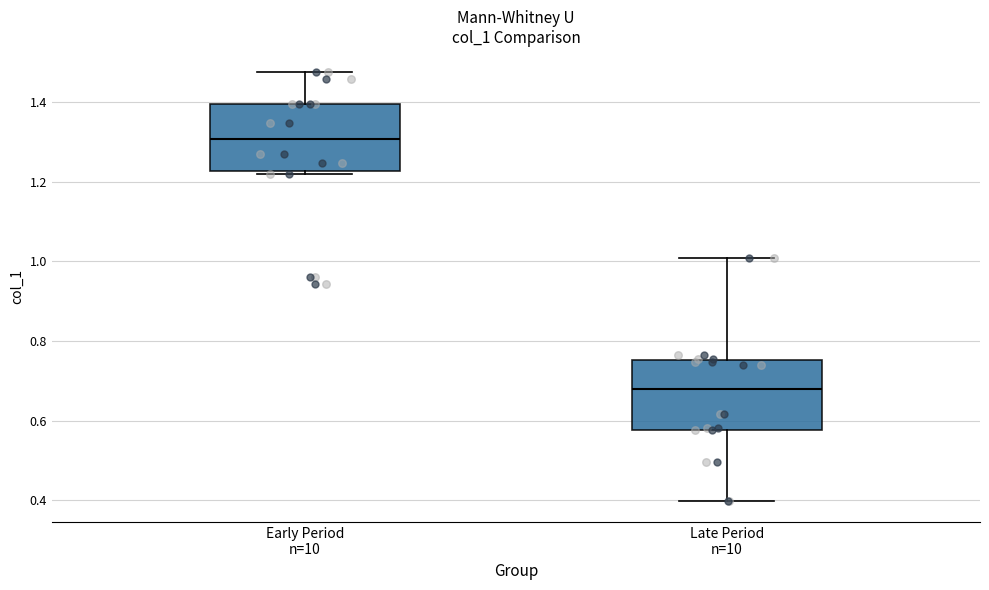

Where does the upper whisker of the box for Early Period n=10 end on the y-axis? The values are not printed on the chart, so give them approximately, as read against the axis.

1.48